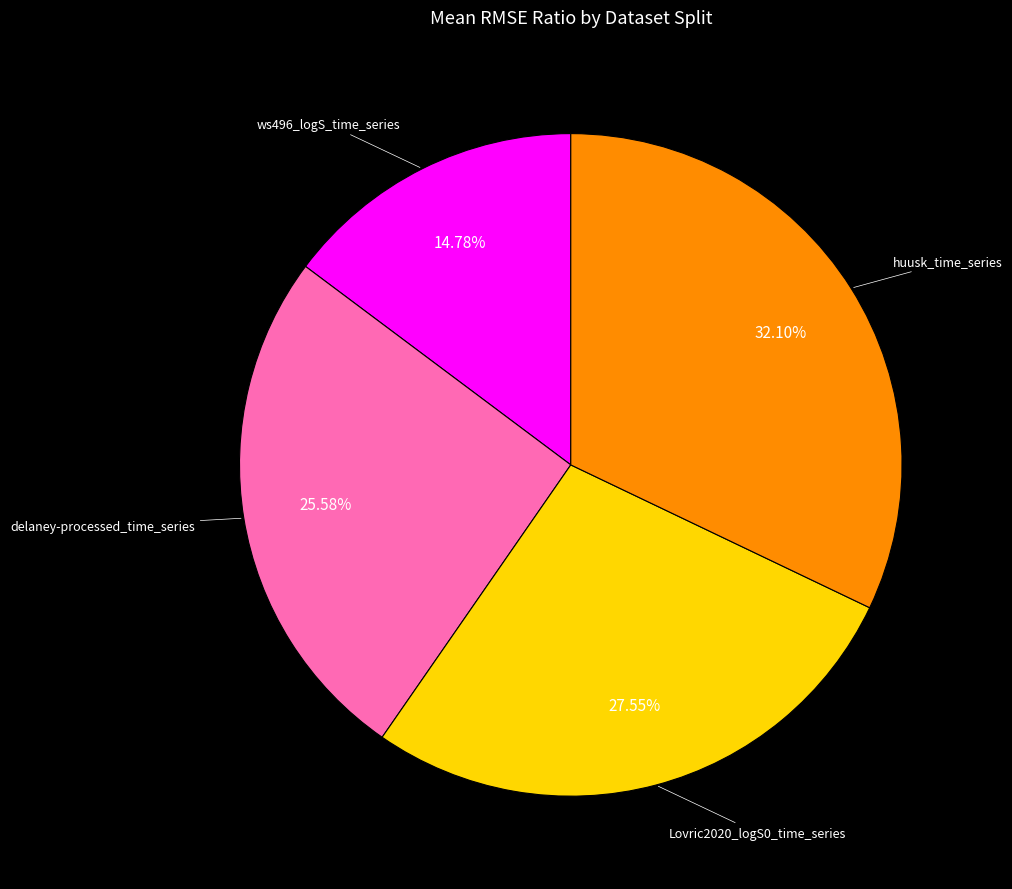

Is there any slice that represents more than half of the pie?

No